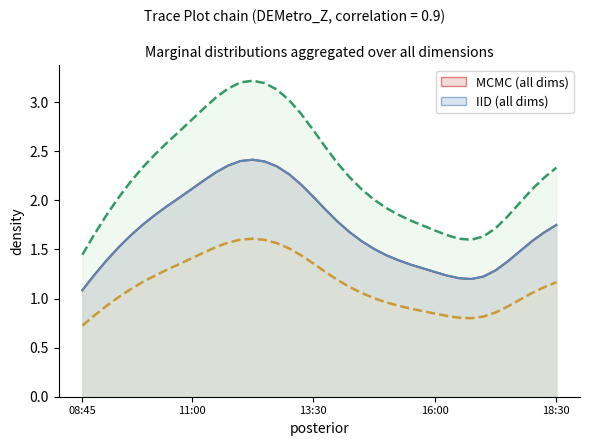

What is the label of the 22nd point from the right?

2019-03-13 13:15:00